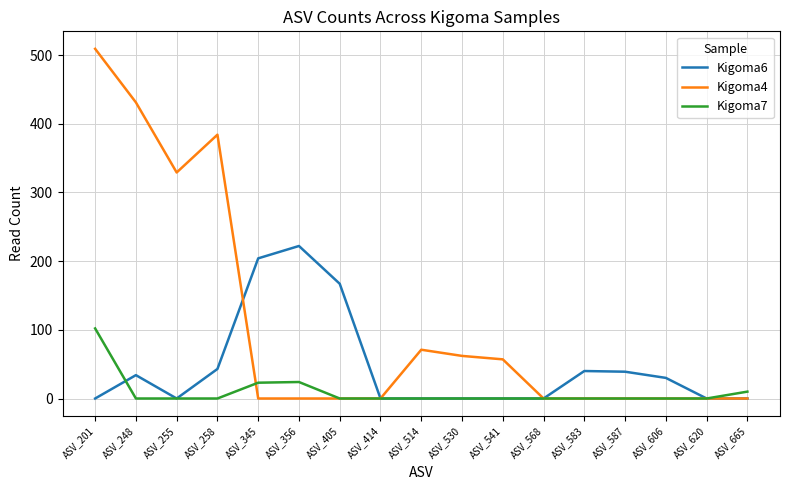

What is the difference between the maximum and minimum values in the Kigoma4 series?

509